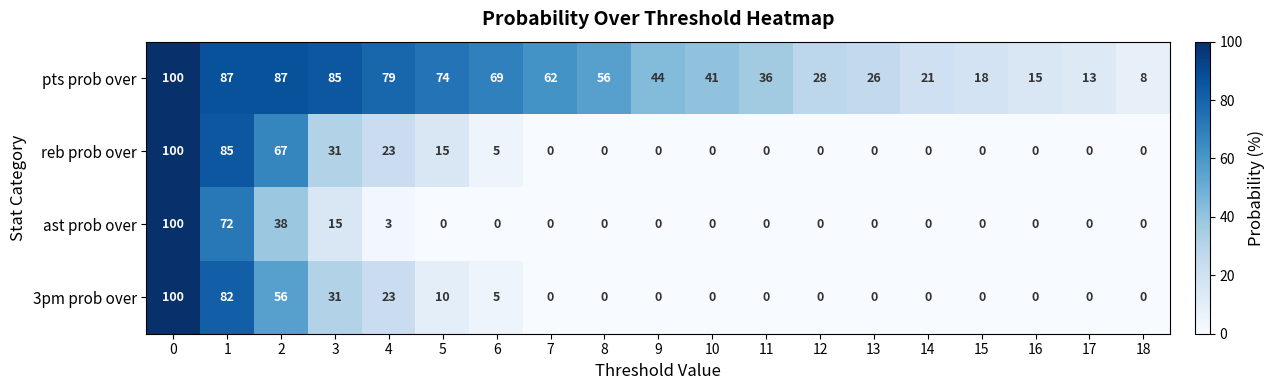

How many values in the ast prob over series exceed 0?

5